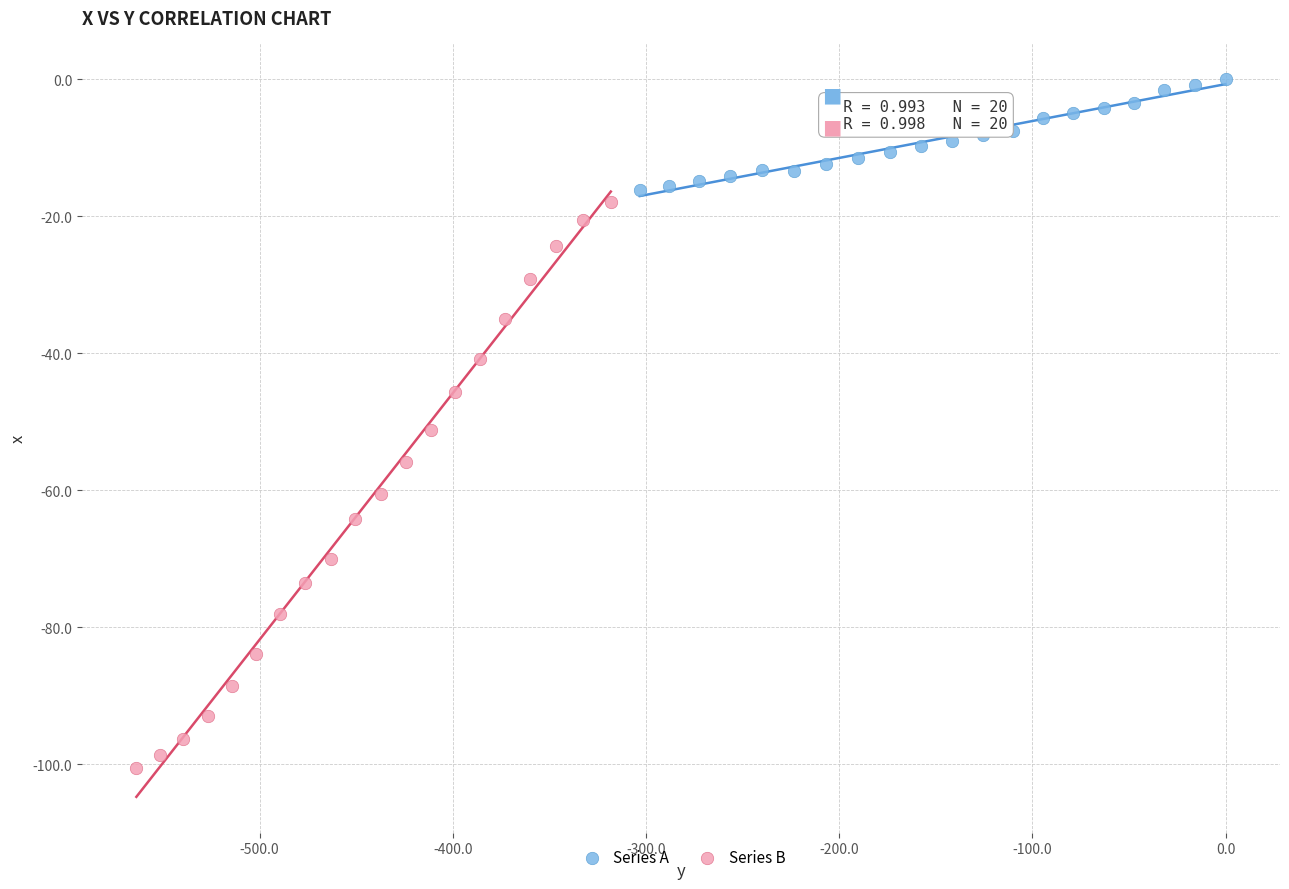

Which series contains the highest Y value?

Series A